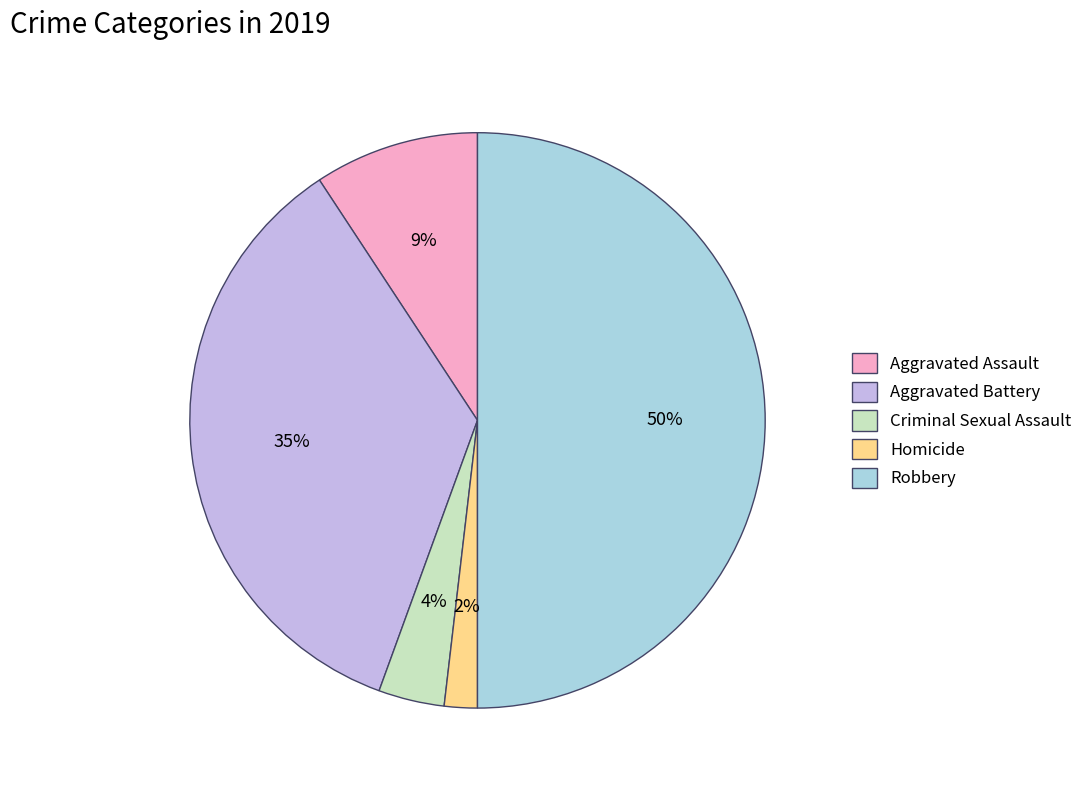

How many segments does this pie chart have?

5